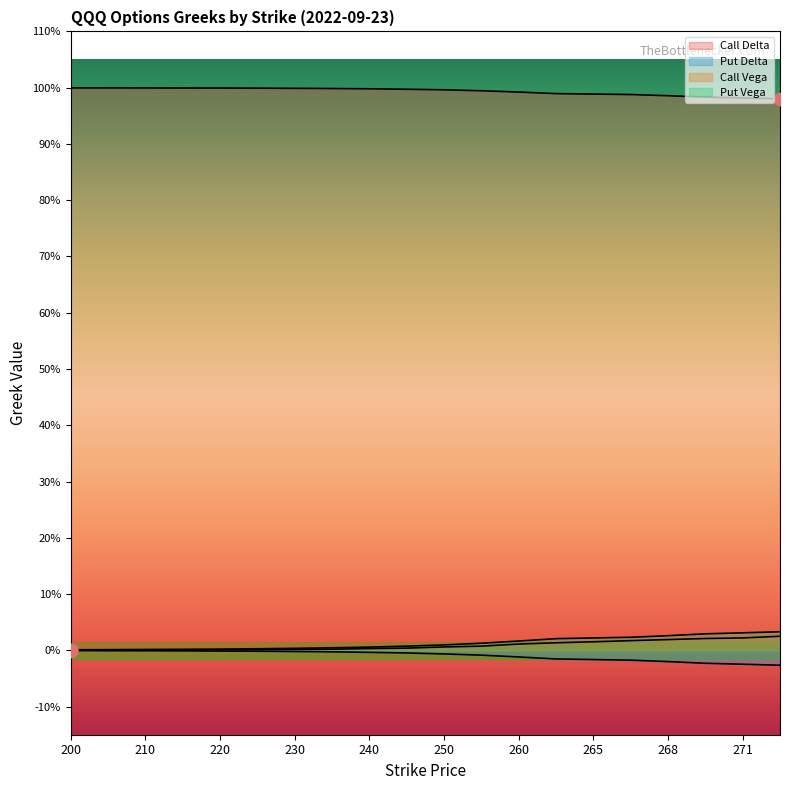

What is the total value across all series at 264?

1.0